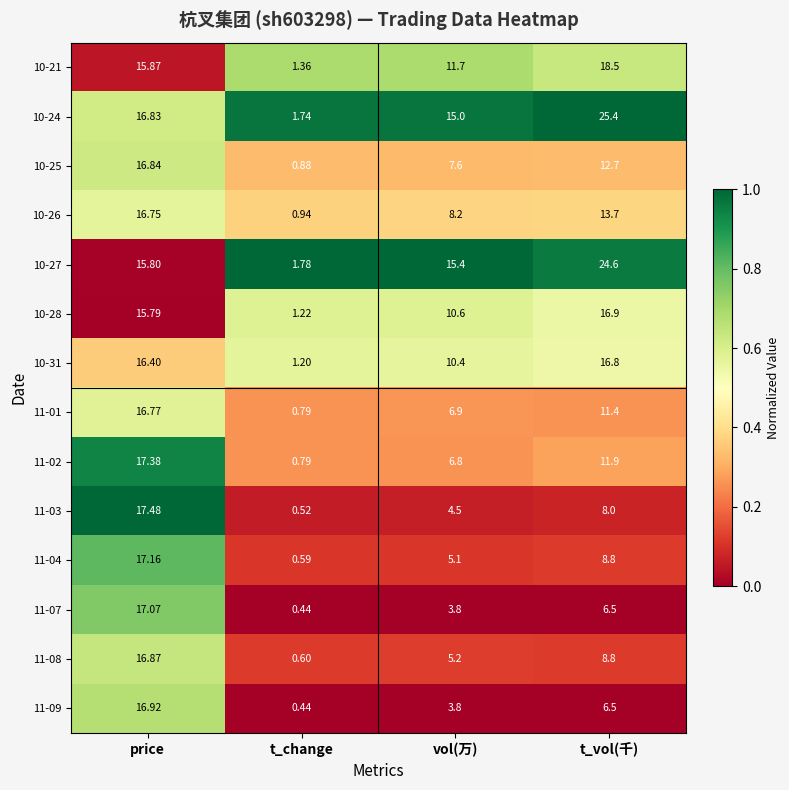

How many distinct data groups are displayed?

14